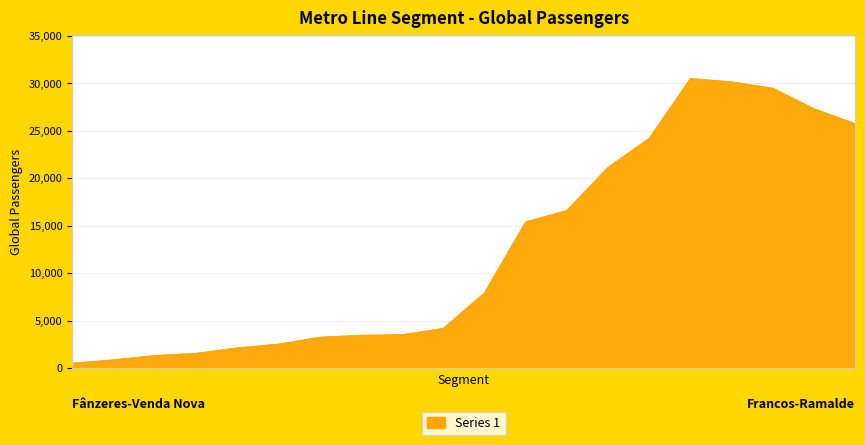

What is the difference between the maximum and minimum values?

30014.1